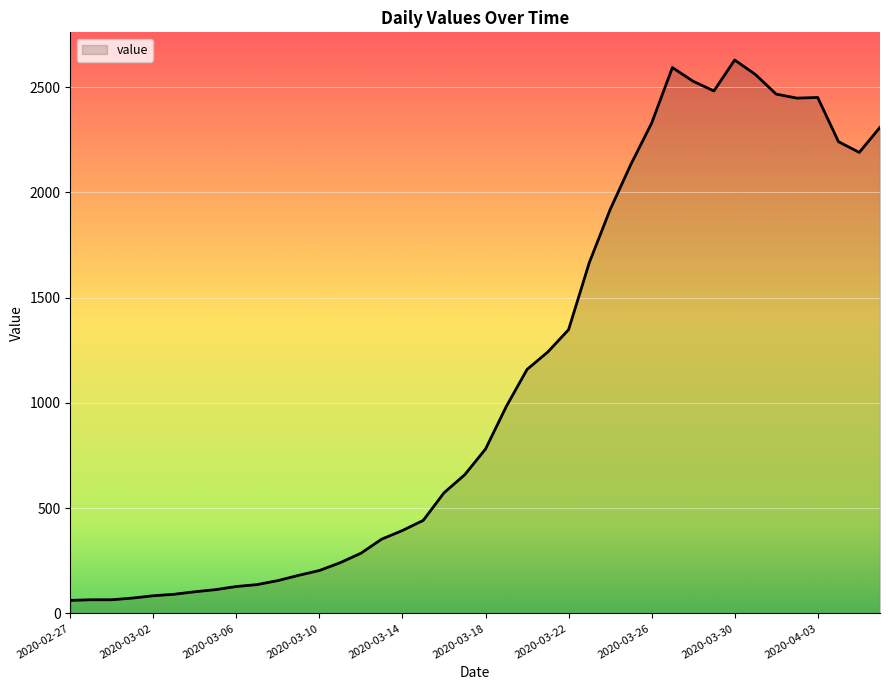

What is the maximum value shown in the chart?

2629